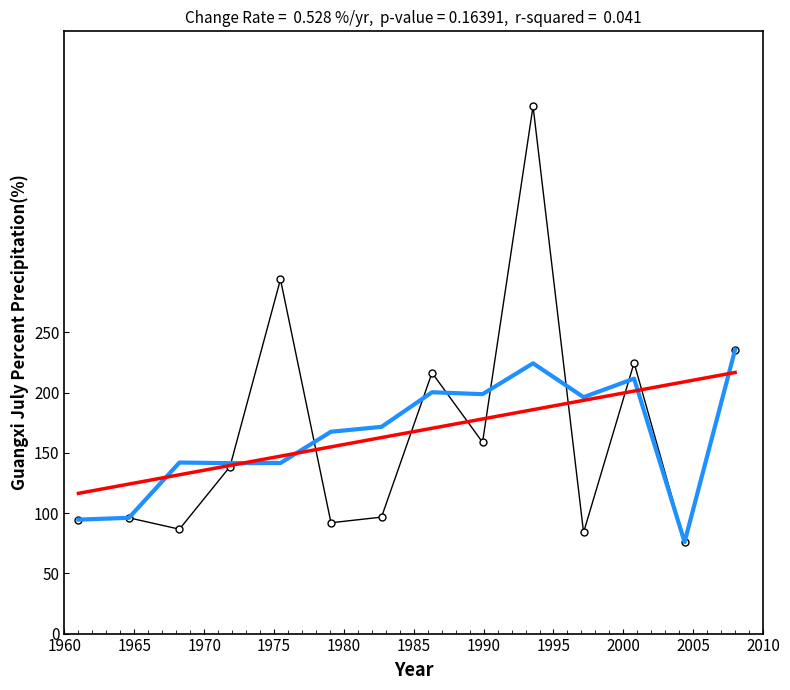

What is the maximum value shown in the chart?

437.8